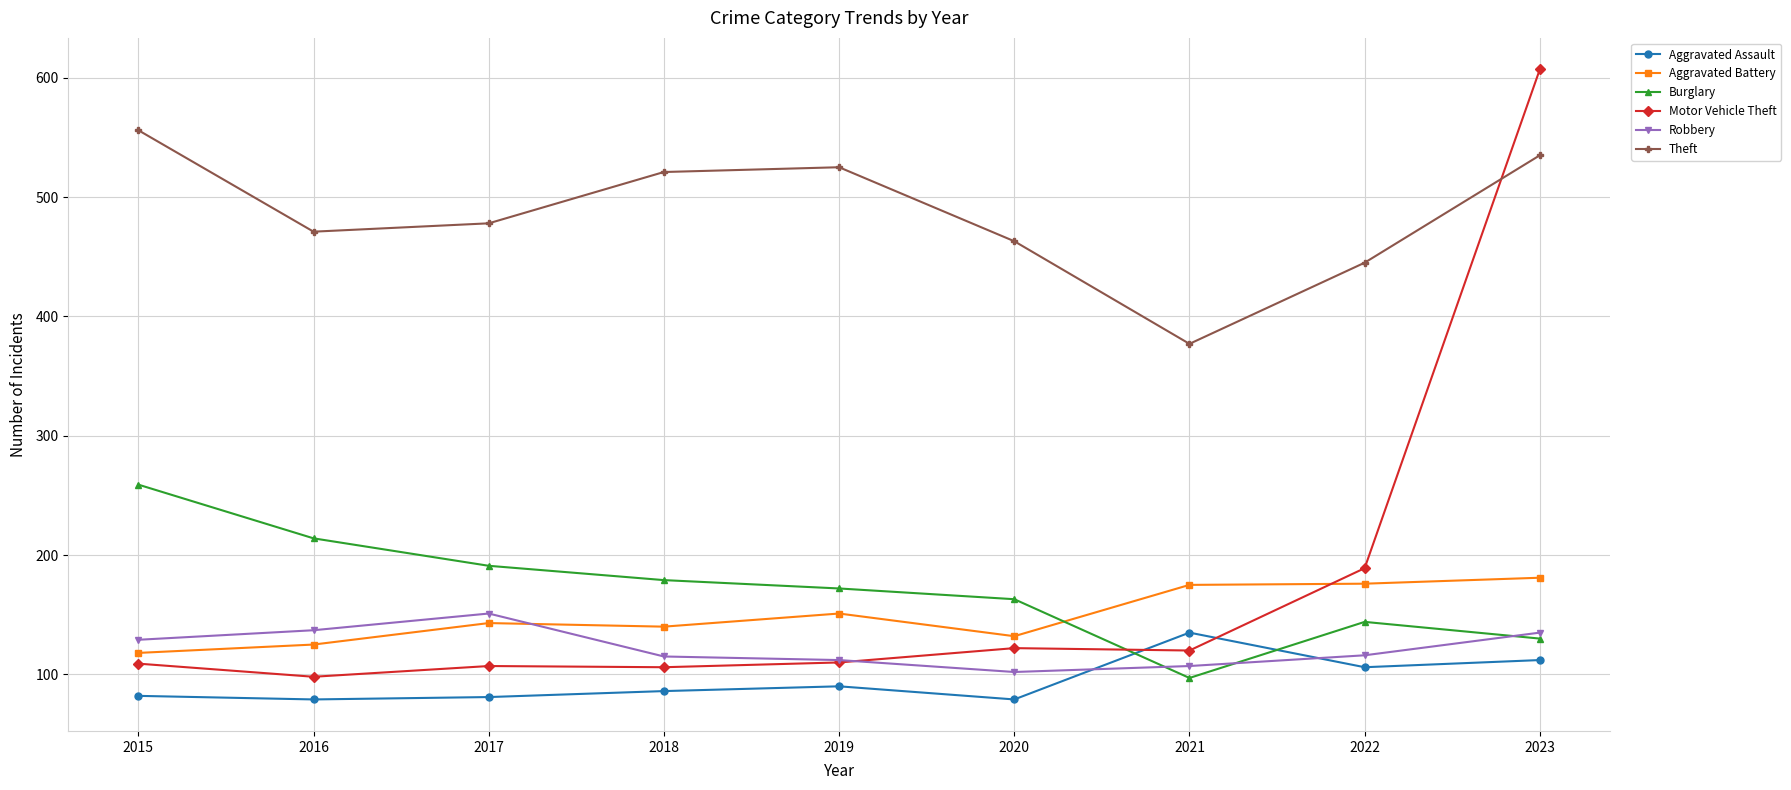

What is the spread (max minus min) of values at 2021?

280